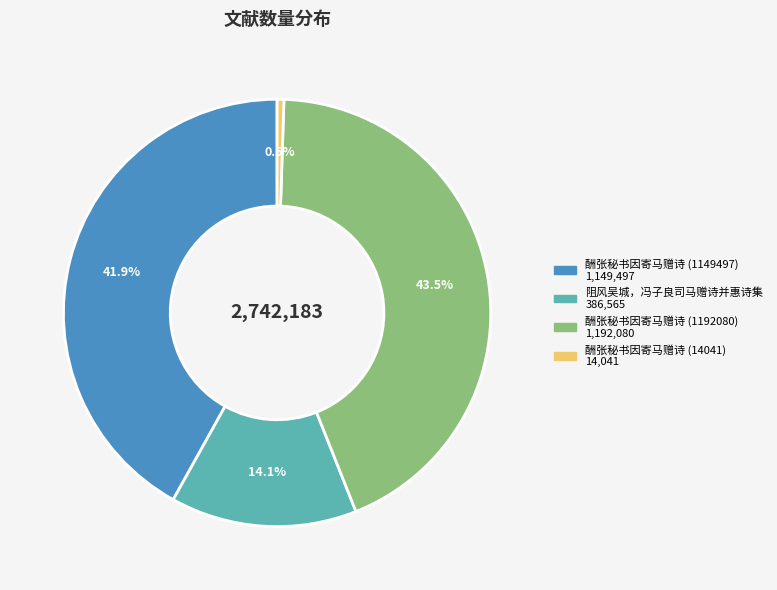

Which slice is the smallest?

酬张秘书因寄马赠诗 (14041)